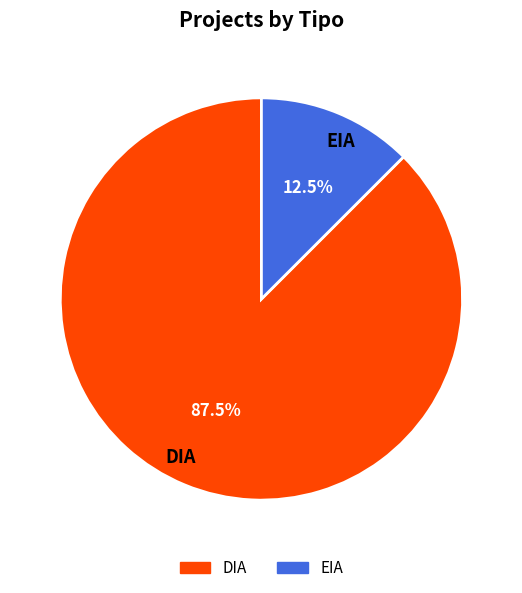

Do EIA and DIA together represent more than half of the pie?

Yes